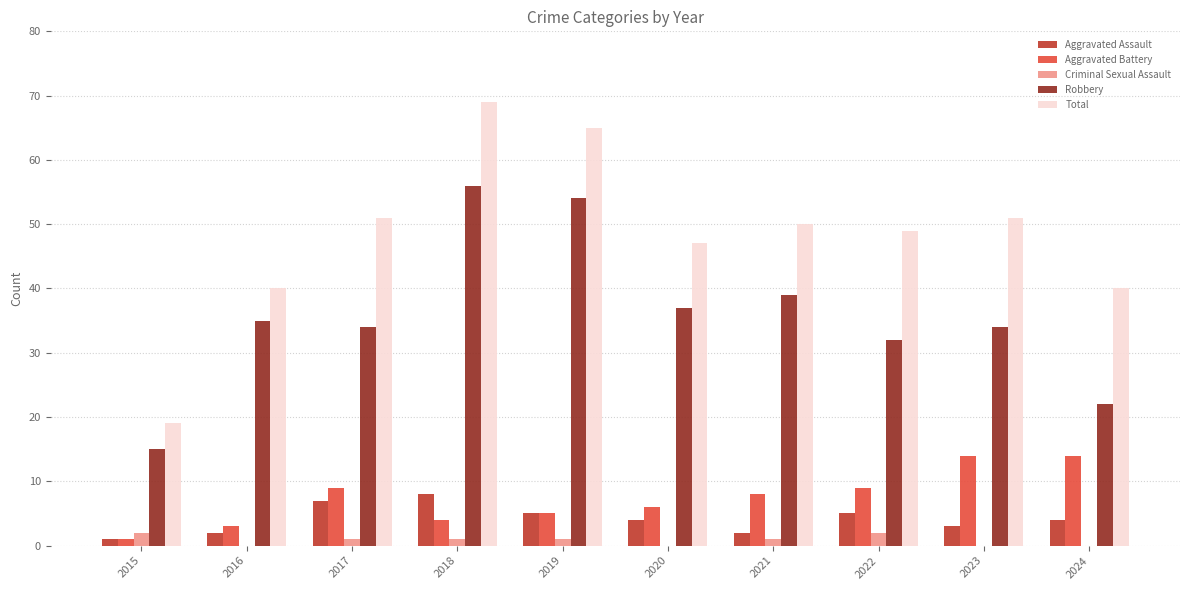

Which series has the largest total across all categories?

Total